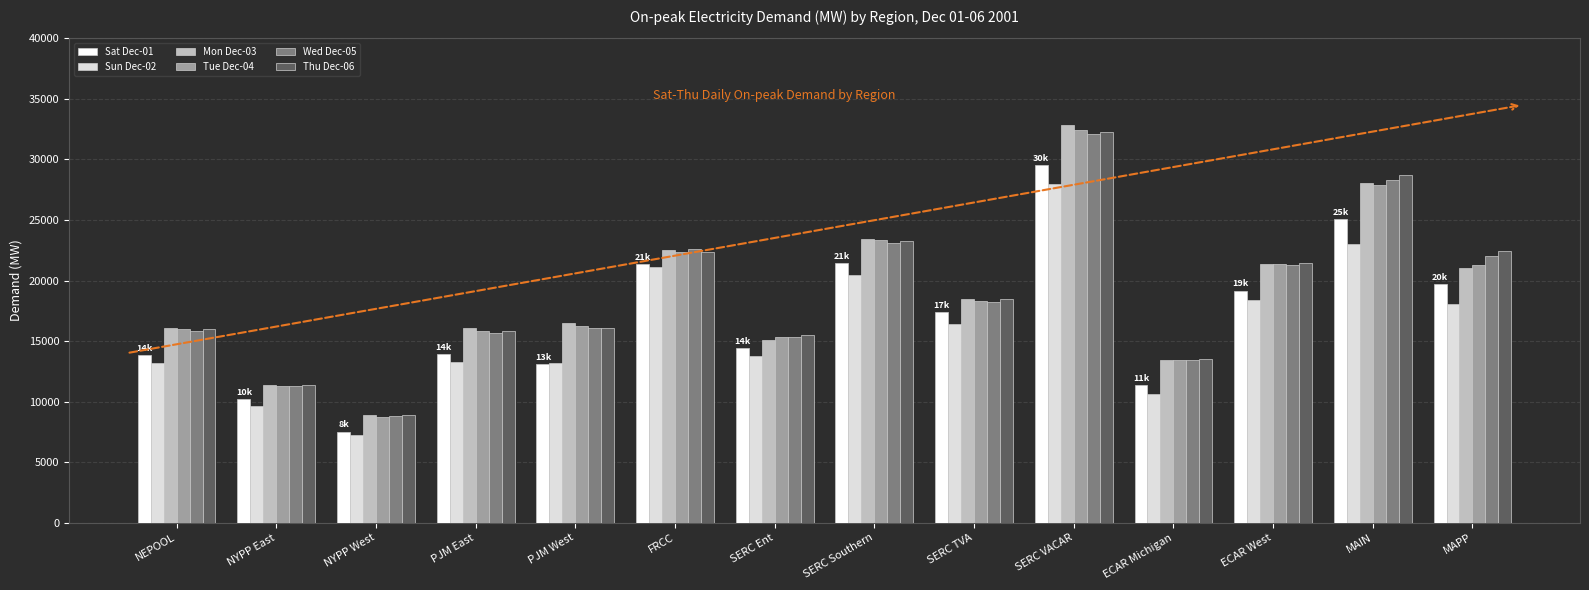

The Wed Dec-05 series shows 16072.8 at PJM West. True or false?

True